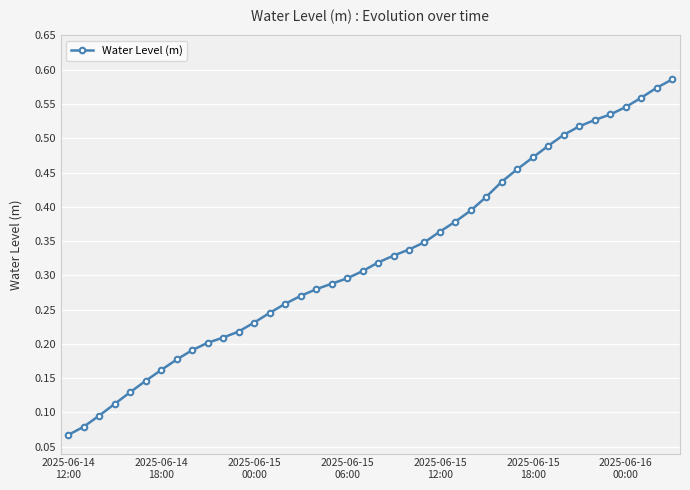

What is the smallest value displayed?

0.1